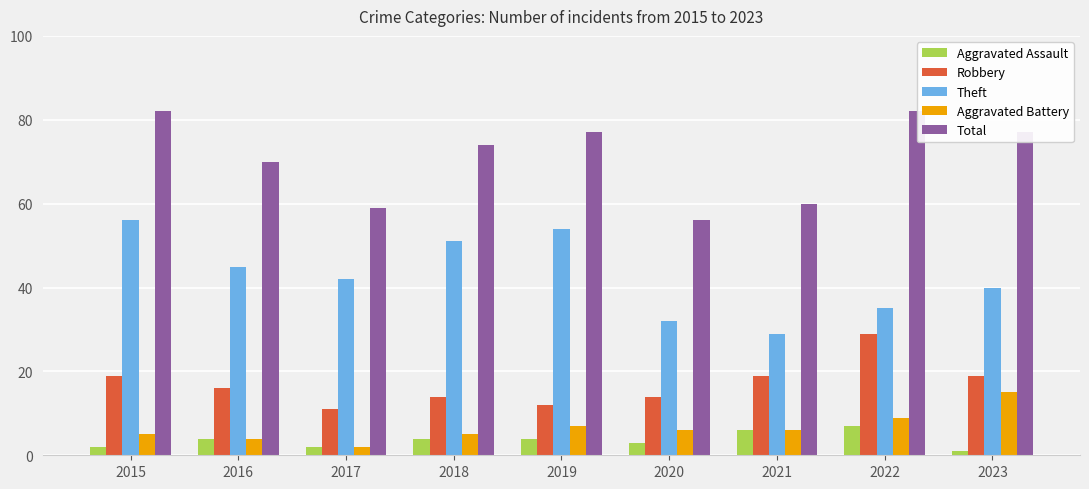

What is the sum of the Aggravated Assault values at 2021 and 2015?

8